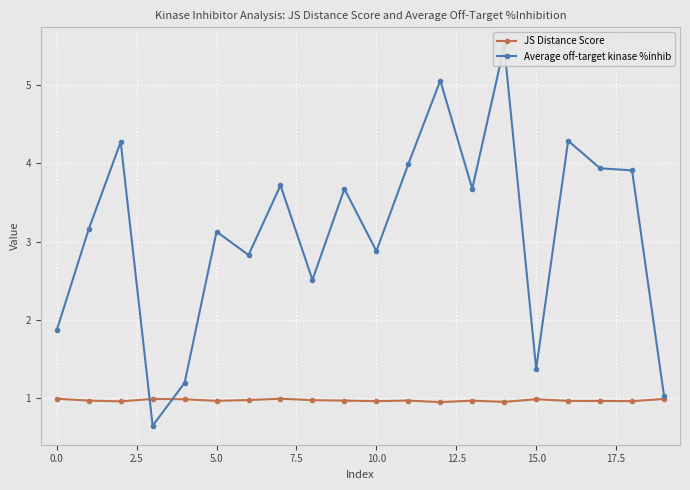

At how many categories does at least one series exceed 3?

12